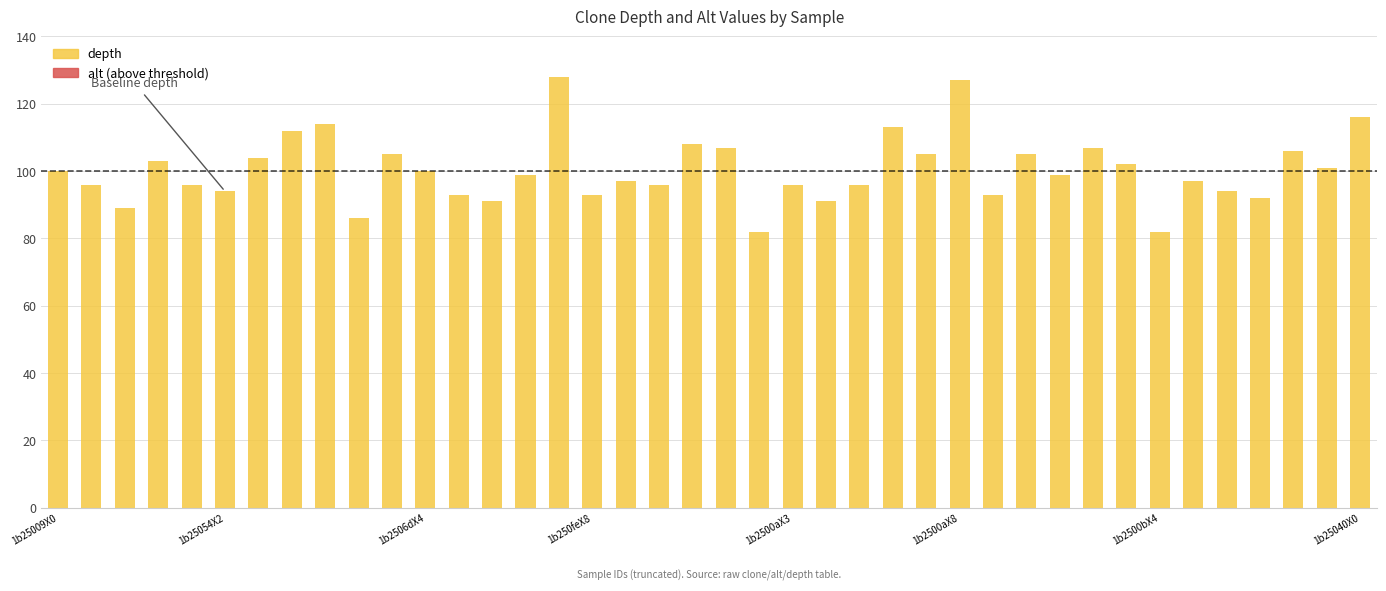

What is the sum of all values?

4015